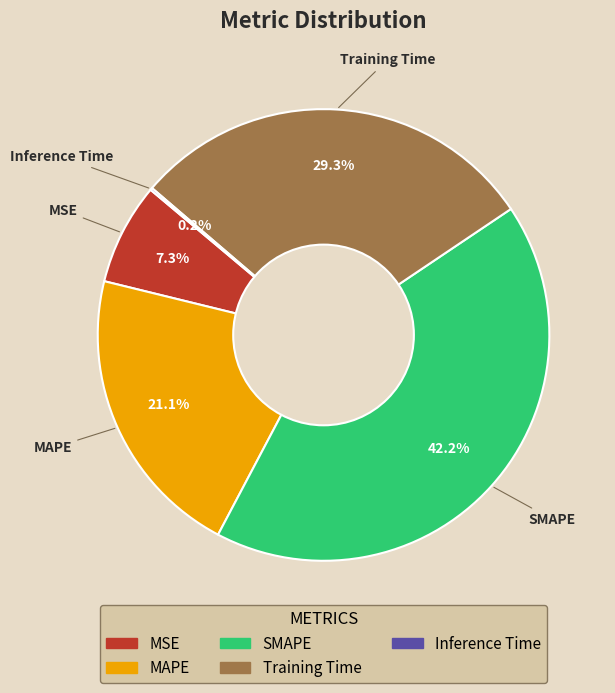

Is it true that Training Time is 35% of the pie?

False